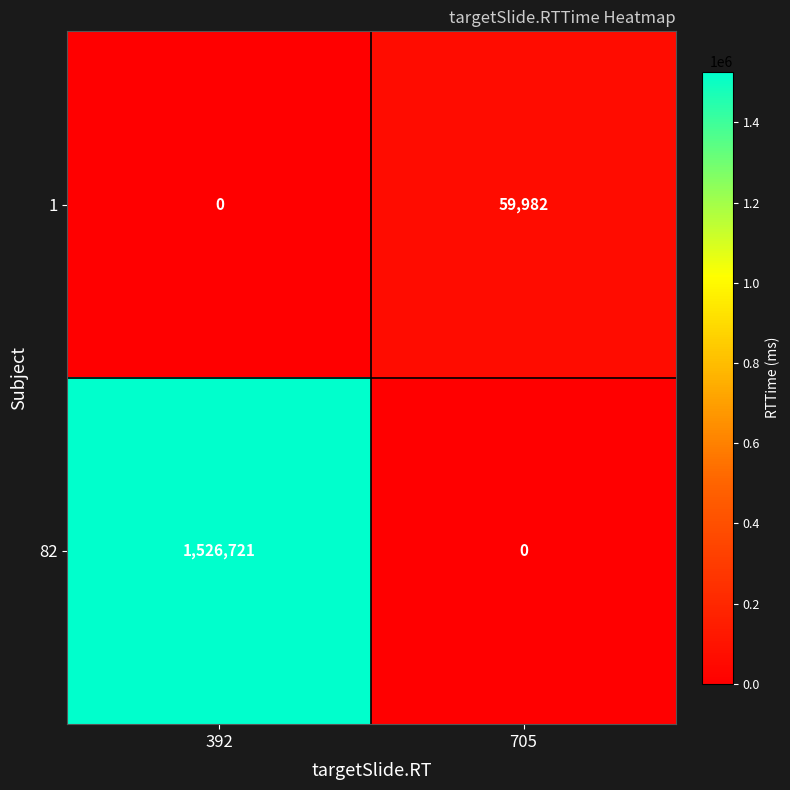

What is the total value across all series at 705?

59982